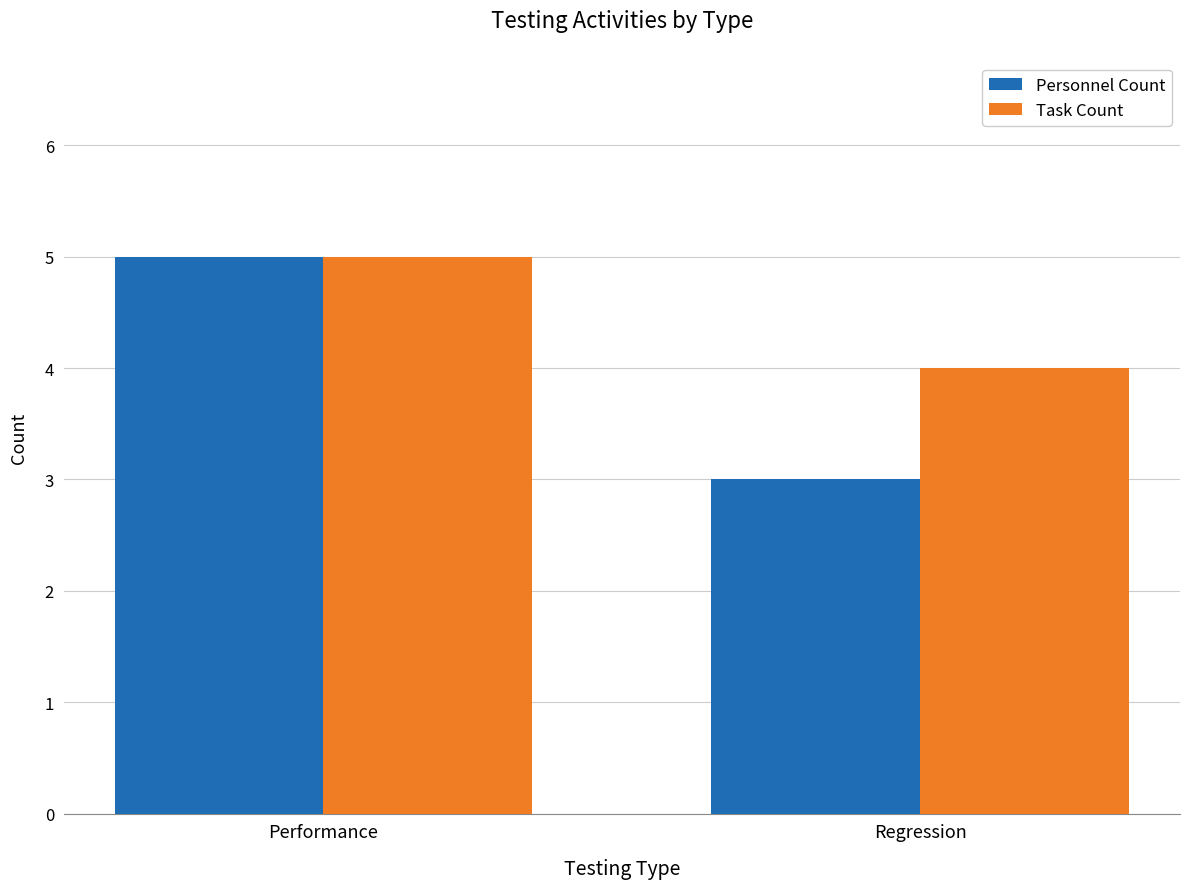

Which series changed the most between Performance and Regression?

Personnel Count